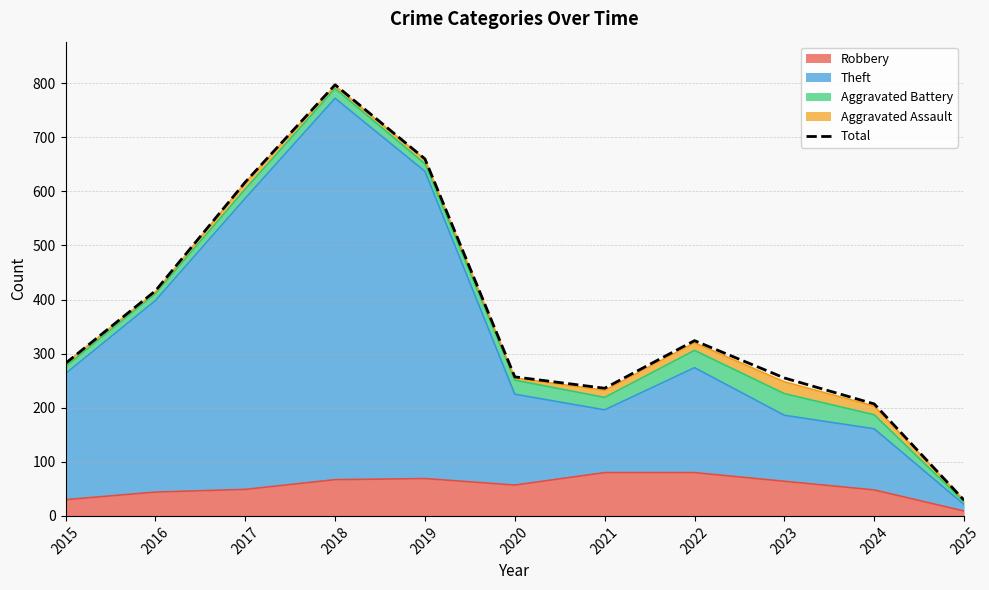

The chart shows a value of 38 at 2025. True or false?

False